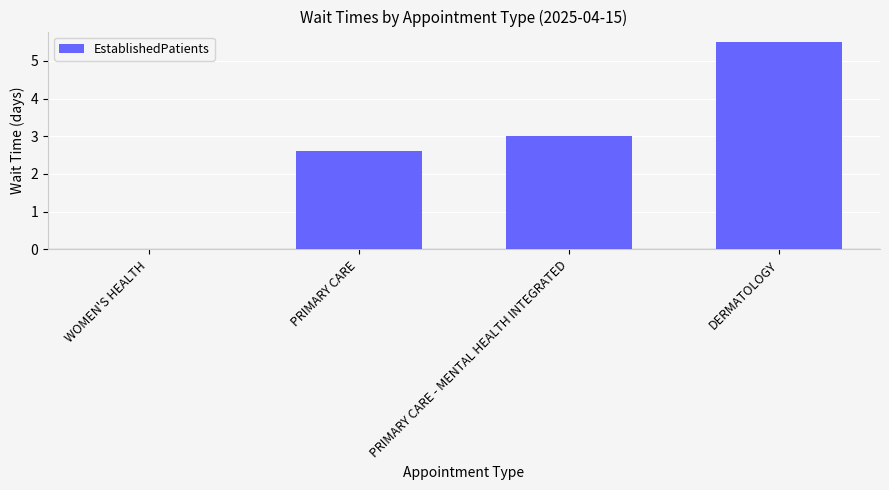

The chart shows a value of 3.1 at DERMATOLOGY. True or false?

False